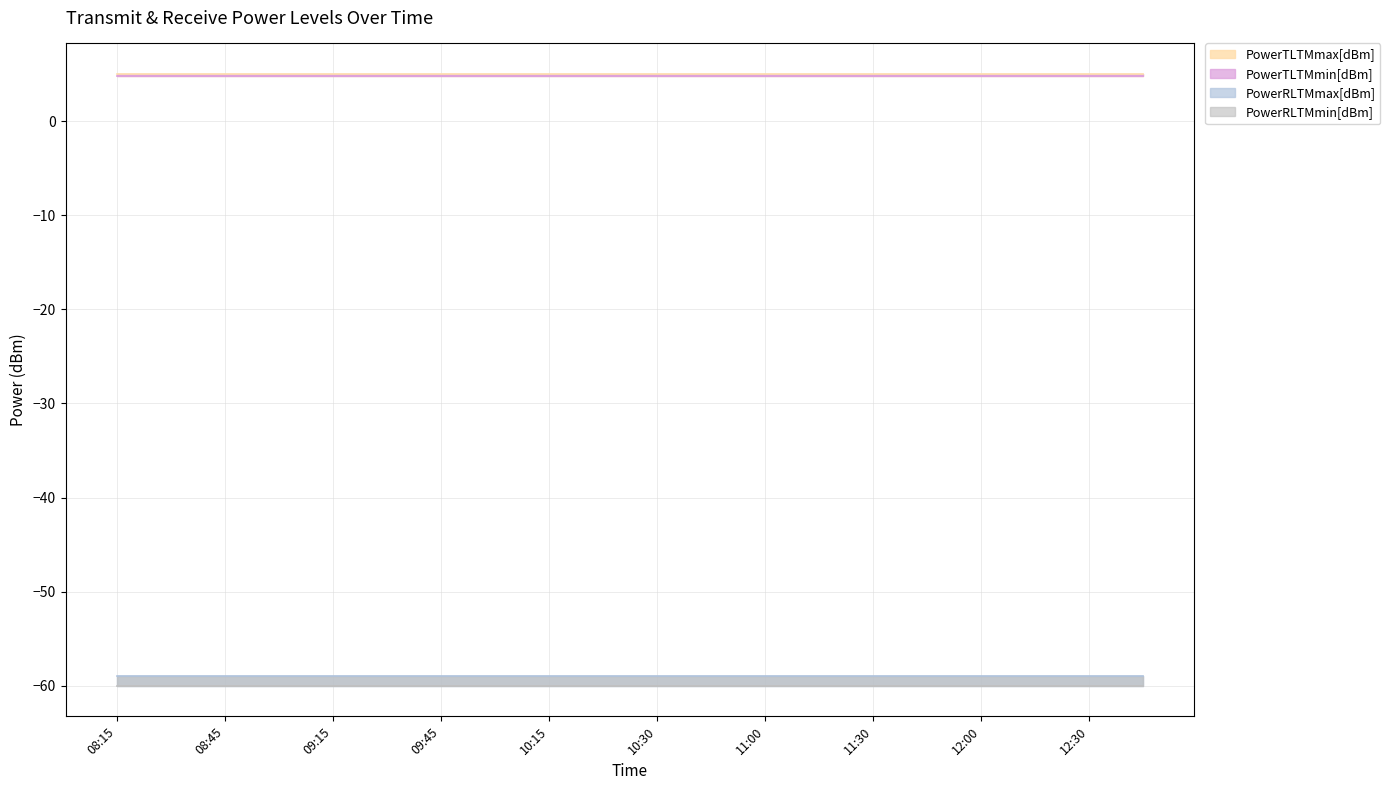

Reading left to right, what are all the values shown in this chart?

PowerTLTMmax[dBm]: 08:15=5.0	08:30=5.0	08:45=5.0	09:00=5.0	09:15=5.0	09:30=5.0	09:45=5.0	10:00=5.0	10:15=5.0	10:30=5.0	10:30=5.0	10:45=5.0	11:00=5.0	11:15=5.0	11:30=5.0	11:45=5.0	12:00=5.0	12:15=5.0	12:30=5.0	12:45=5.0
PowerTLTMmin[dBm]: 08:15=4.8	08:30=4.8	08:45=4.8	09:00=4.8	09:15=4.8	09:30=4.8	09:45=4.8	10:00=4.8	10:15=4.8	10:30=4.8	10:30=4.8	10:45=4.8	11:00=4.8	11:15=4.8	11:30=4.8	11:45=4.8	12:00=4.8	12:15=4.8	12:30=4.8	12:45=4.8
PowerRLTMmax[dBm]: 08:15=-59.0	08:30=-59.0	08:45=-59.0	09:00=-59.0	09:15=-59.0	09:30=-59.0	09:45=-59.0	10:00=-59.0	10:15=-59.0	10:30=-59.0	10:30=-59.0	10:45=-59.0	11:00=-59.0	11:15=-59.0	11:30=-59.0	11:45=-59.0	12:00=-59.0	12:15=-59.0	12:30=-59.0	12:45=-59.0
PowerRLTMmin[dBm]: 08:15=-60.0	08:30=-60.0	08:45=-60.0	09:00=-60.0	09:15=-60.0	09:30=-60.0	09:45=-60.0	10:00=-60.0	10:15=-60.0	10:30=-60.0	10:30=-60.0	10:45=-60.0	11:00=-60.0	11:15=-60.0	11:30=-60.0	11:45=-60.0	12:00=-60.0	12:15=-60.0	12:30=-60.0	12:45=-60.0